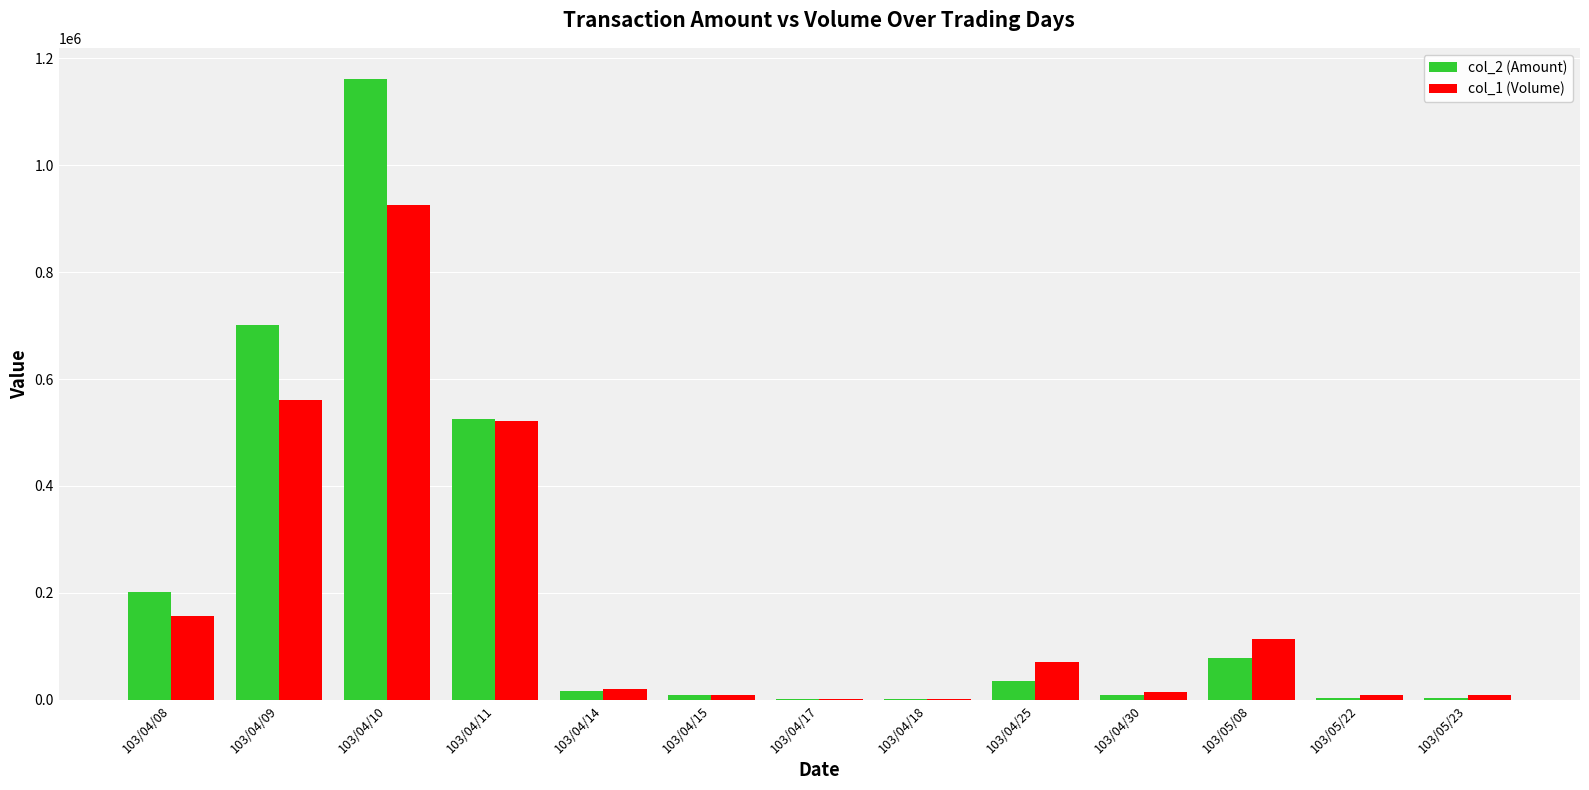

Which label corresponds to the largest value in the chart?

103/04/10